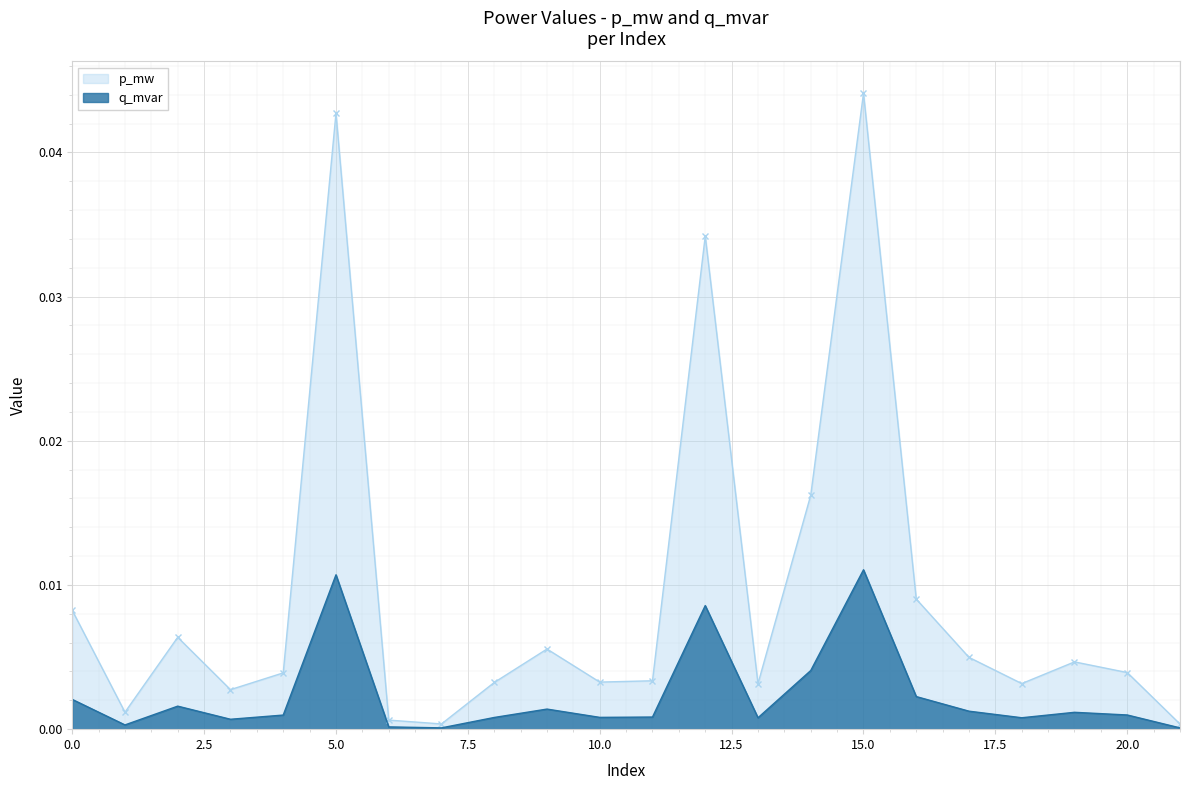

The value of q_mvar at 13 is 0.0. True or false?

False